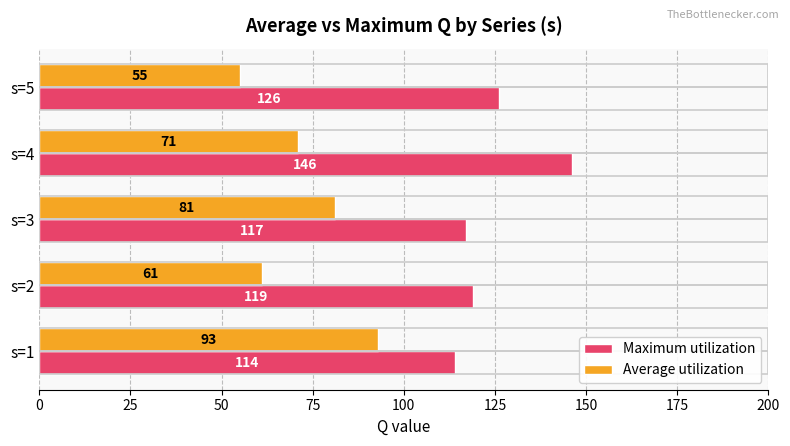

Which series has the largest total across all categories?

Maximum utilization